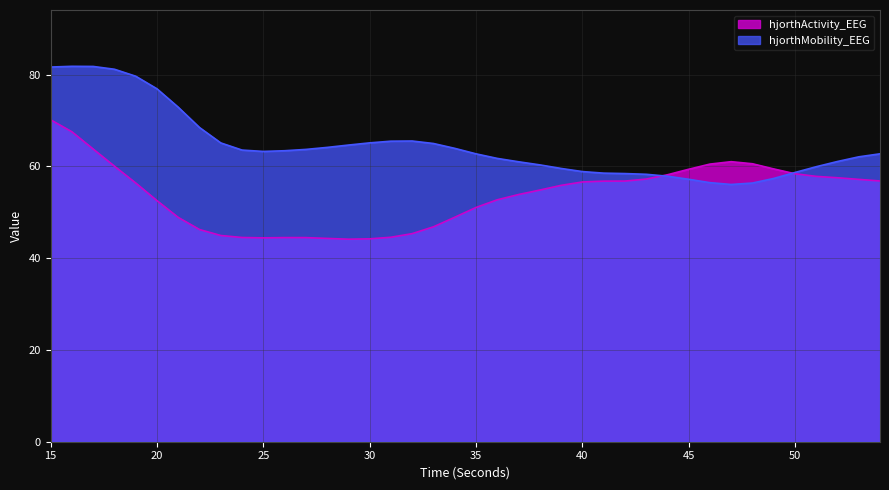

Rank the series by their average value, from highest to lowest.

hjorthMobility_EEG, hjorthActivity_EEG